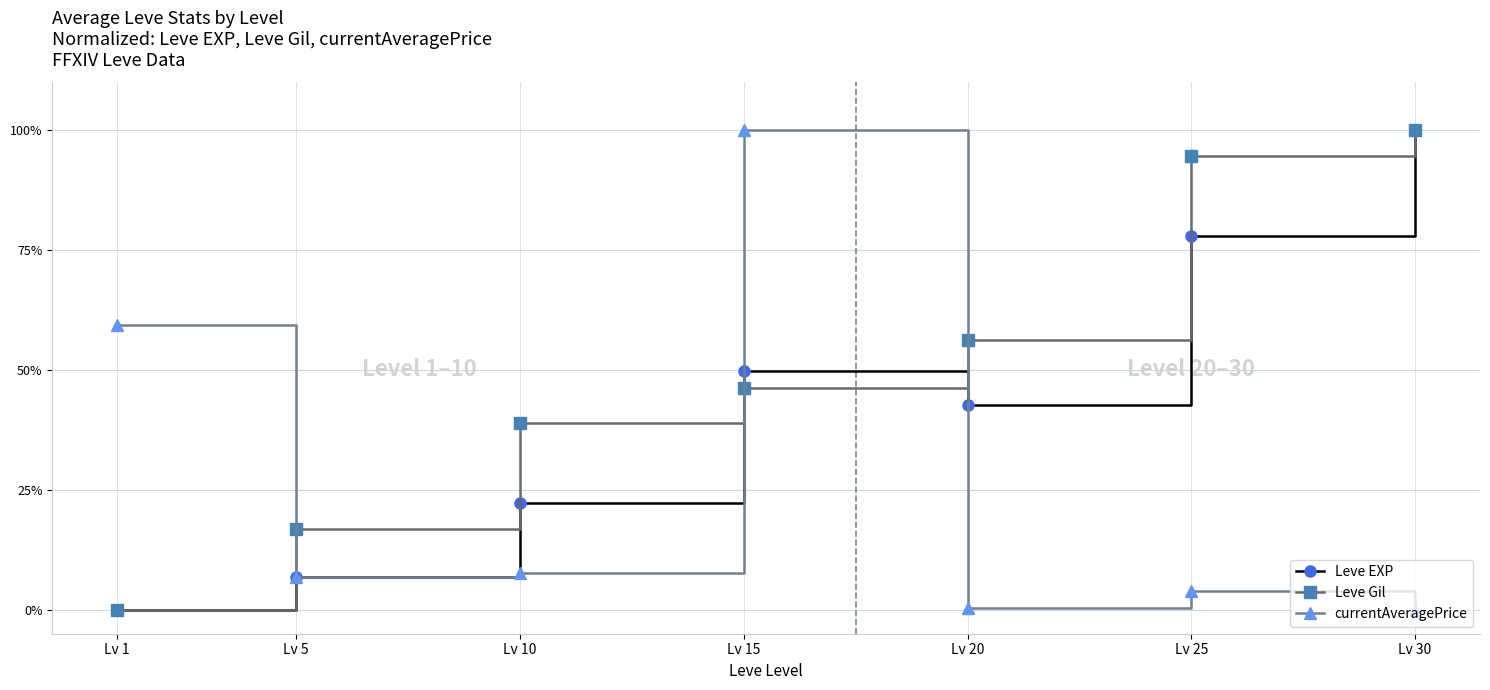

What is the difference between the Leve Gil values at Lv 15 and Lv 30?

53.8